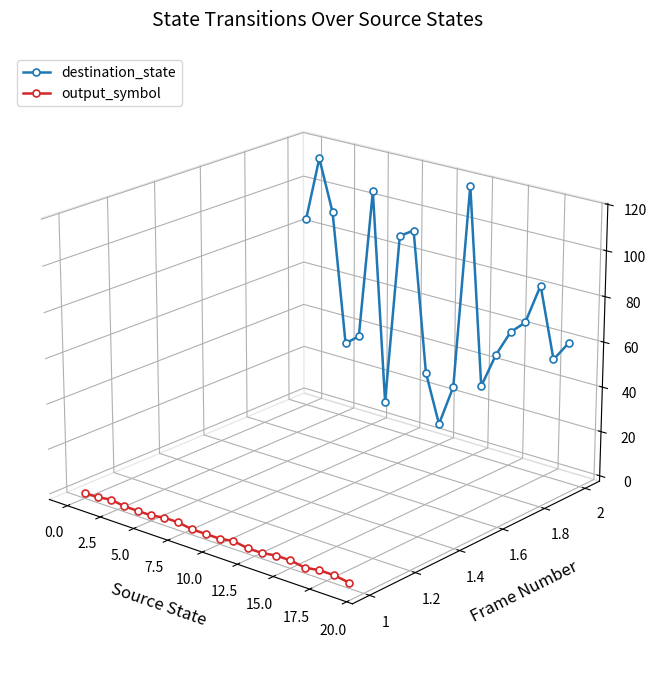

Which series has the largest range (max minus min)?

destination_state